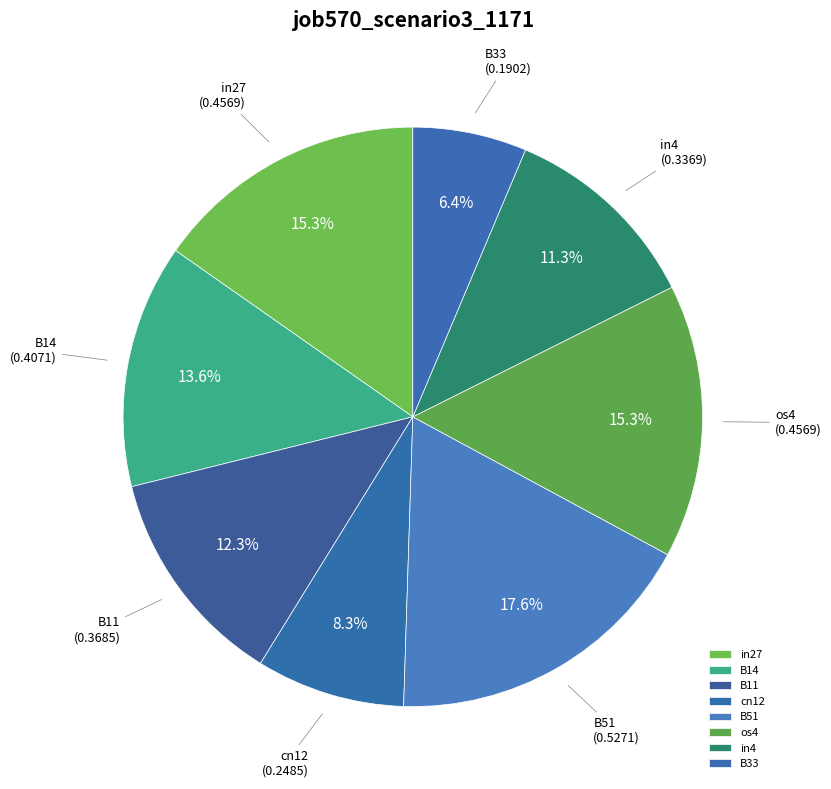

What is the largest slice in the pie chart?

B51